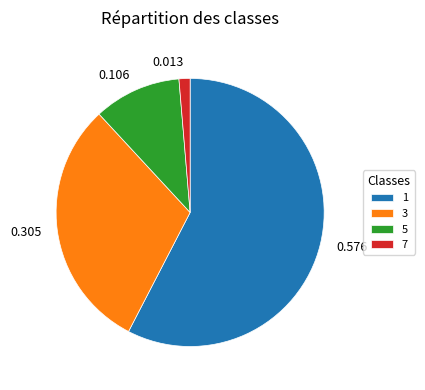

Is the sum of 0.305 and 0.576 greater than half?

Yes